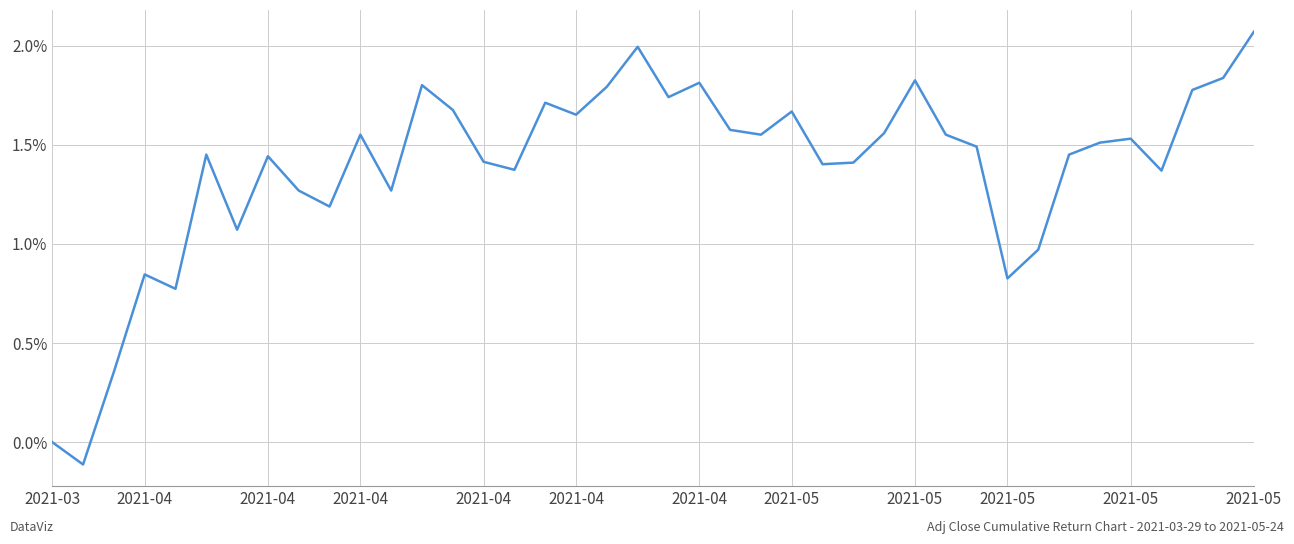

Does the chart display data point markers on the line(s)?

No